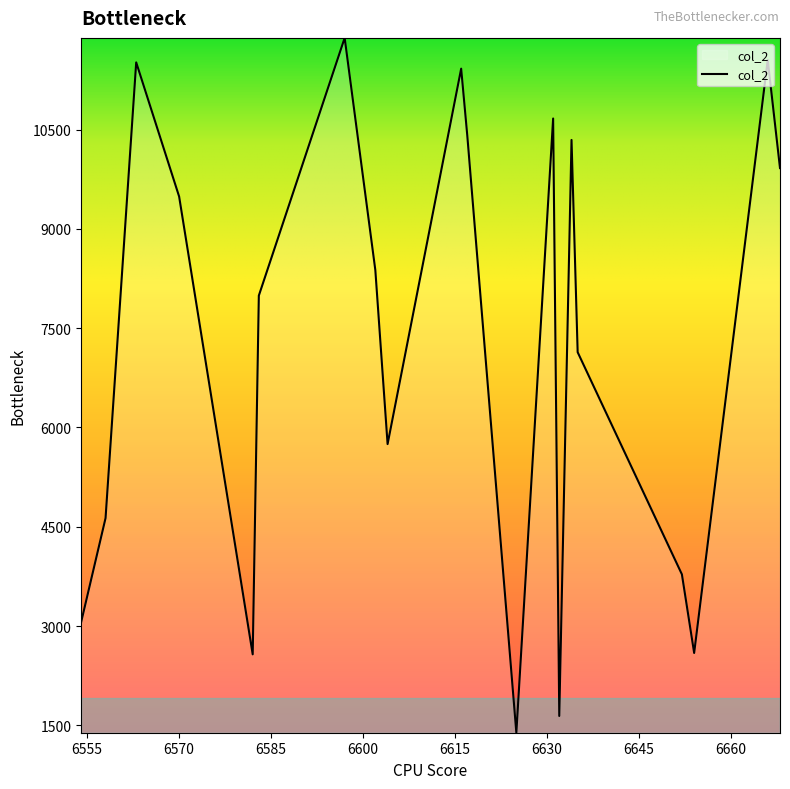

What is the difference between the maximum and minimum values?

10498